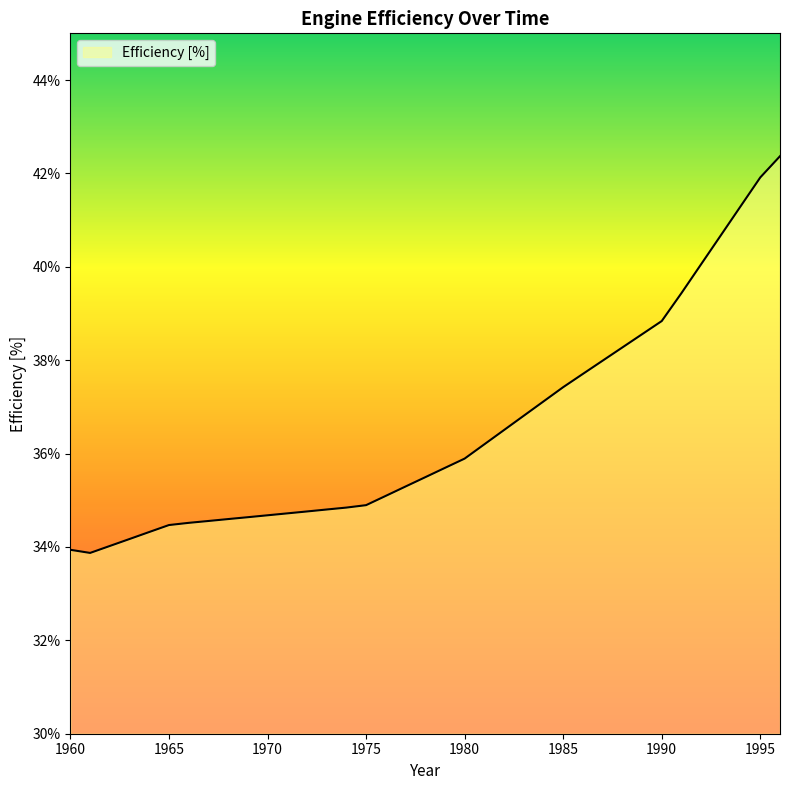

What is the smallest value displayed?

33.9